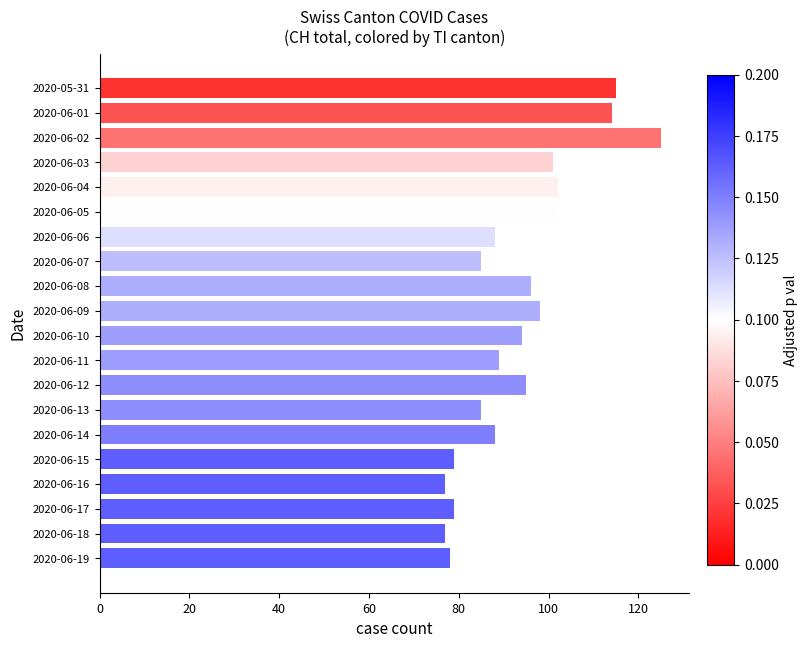

True or false: the data shows 79 at 2020-06-15.

True